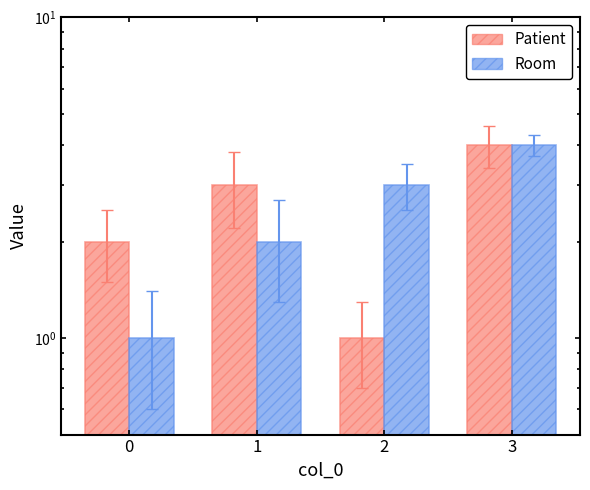

How many groups of bars are there?

4